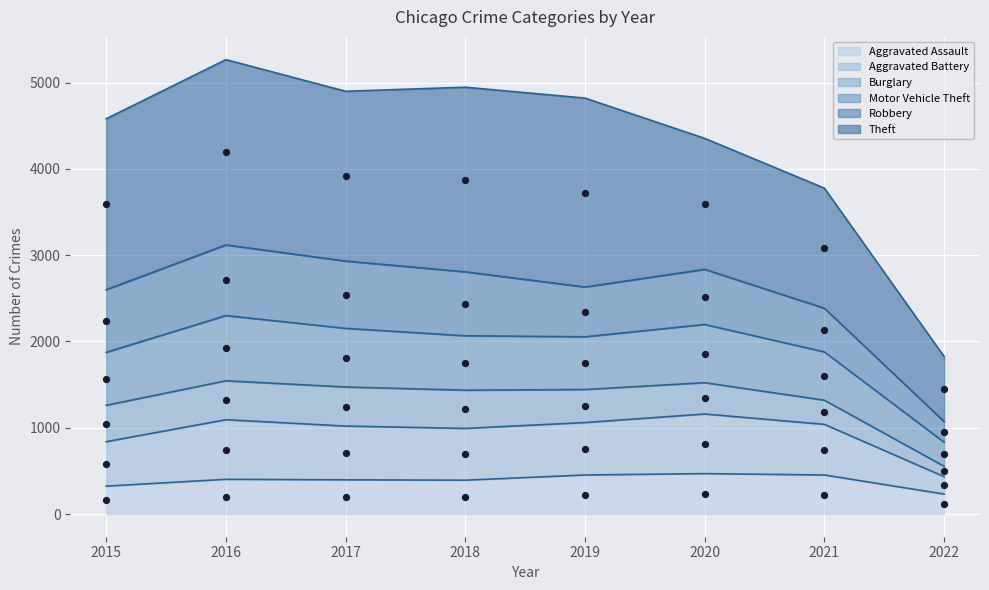

At which category is the sum across all series the highest?

2016